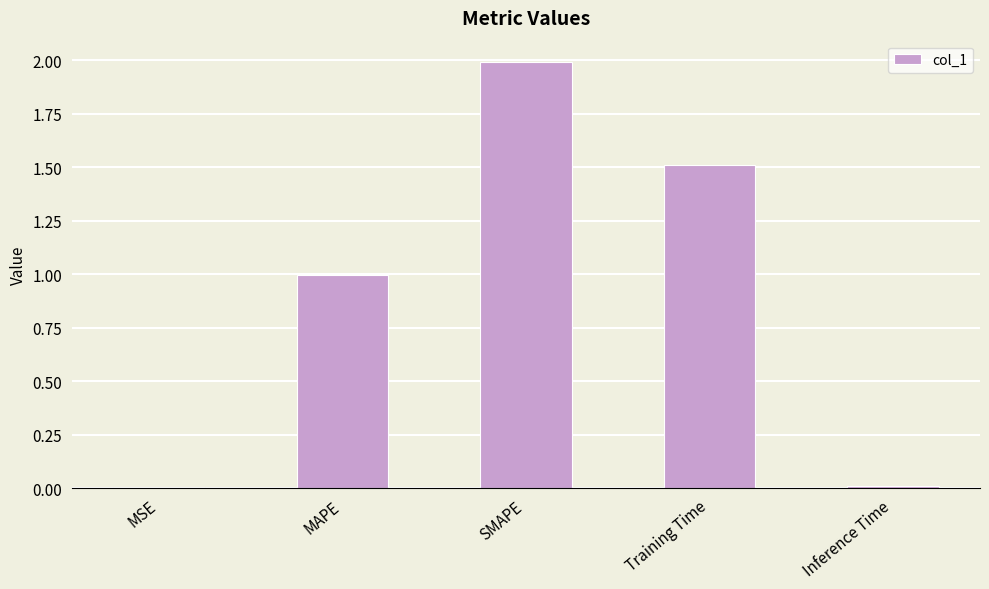

Is it true that the value at MSE is 0.0?

True